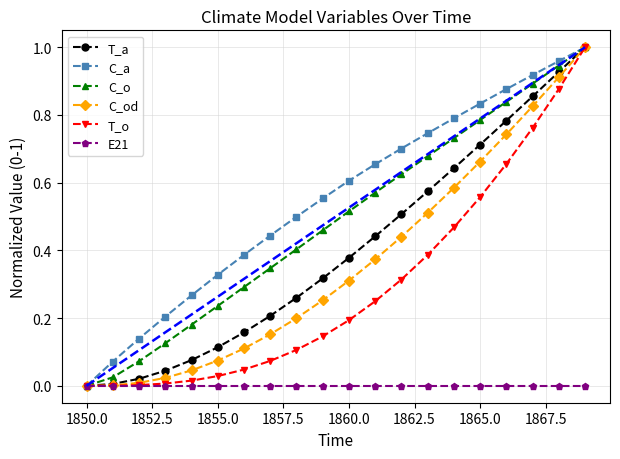

Which series has the largest total across all categories?

C_a